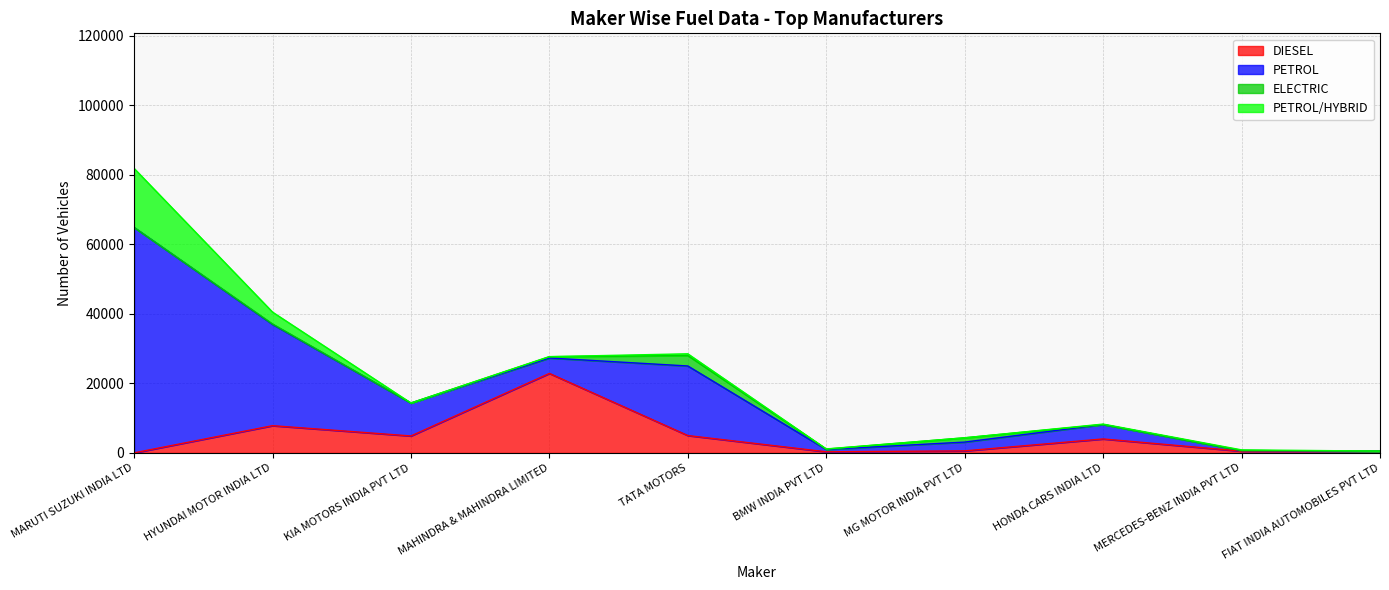

What is the lowest value of the DIESEL series?

18